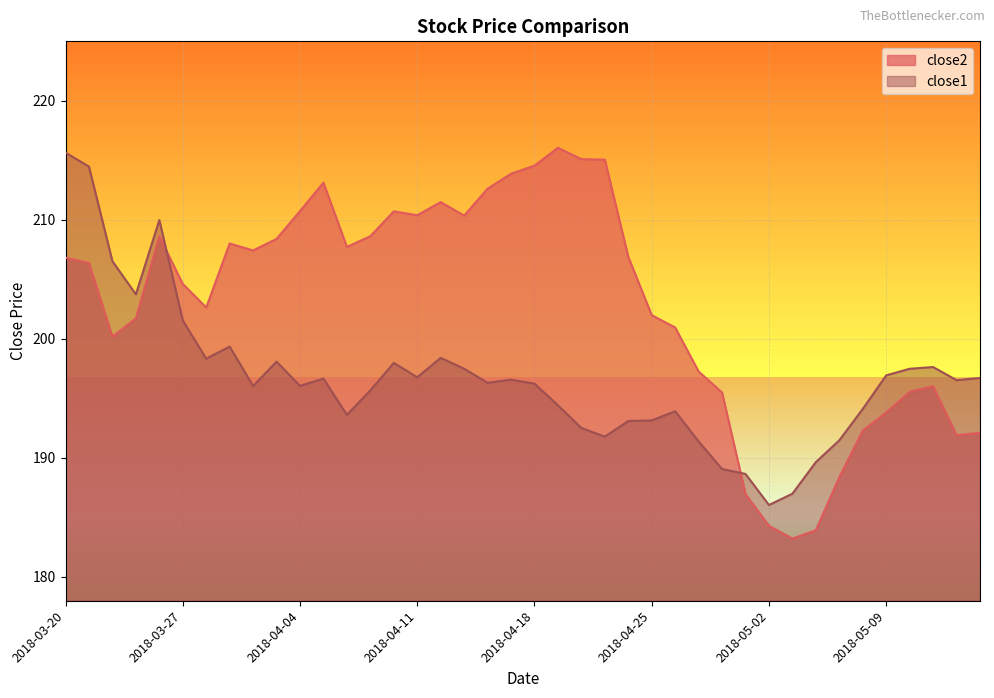

Where does the close2 series first go above 206?

2018-03-20